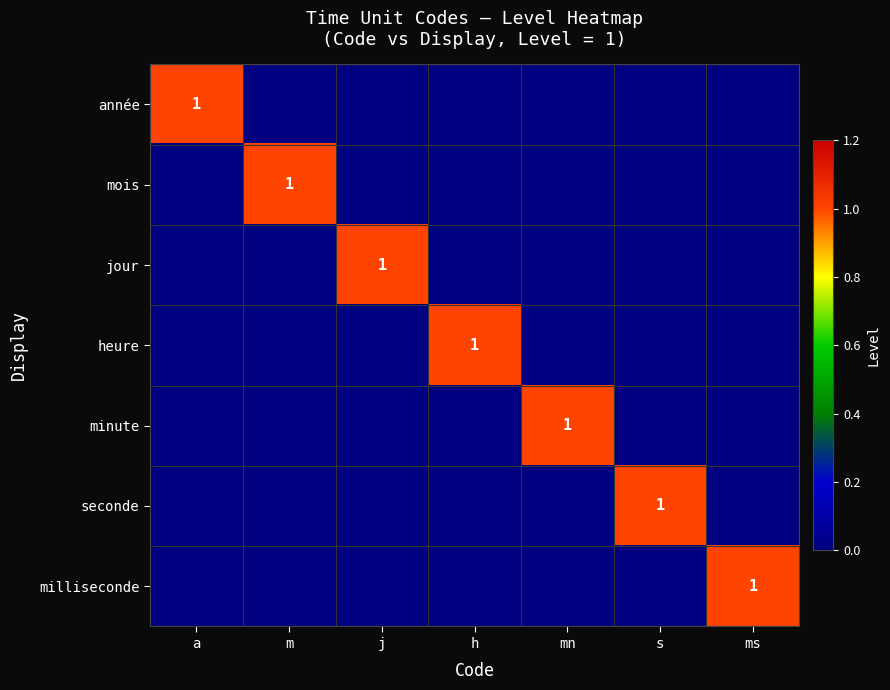

At which category is the sum across all series the highest?

a